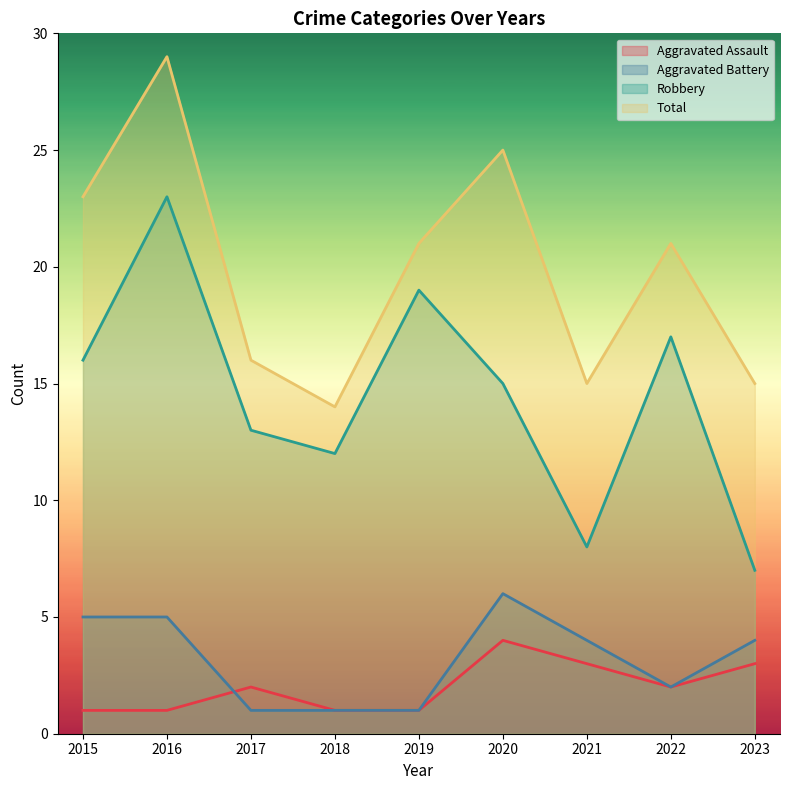

What is the total value across all series at 2021?

30